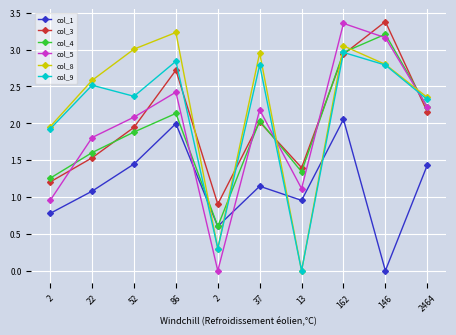

At which category is the sum across all series the highest?

162